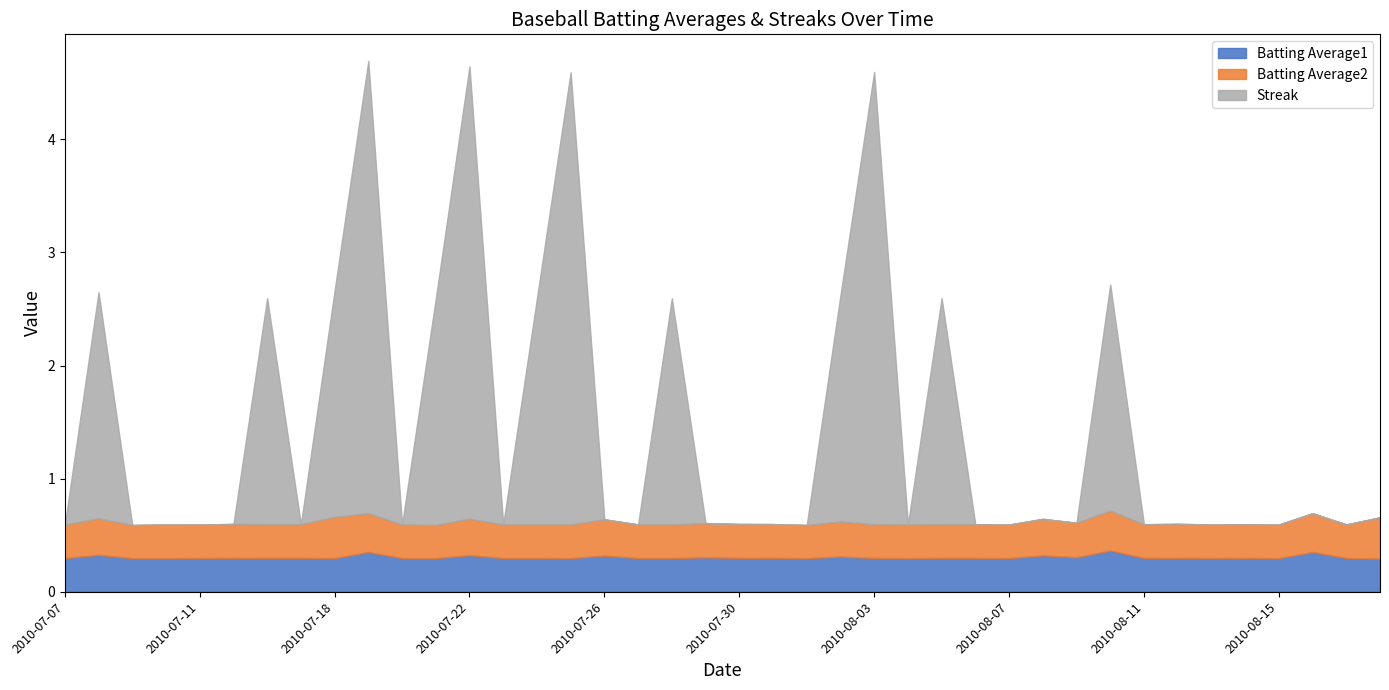

What is the difference between the maximum and minimum values in the Batting Average2 series?

0.1